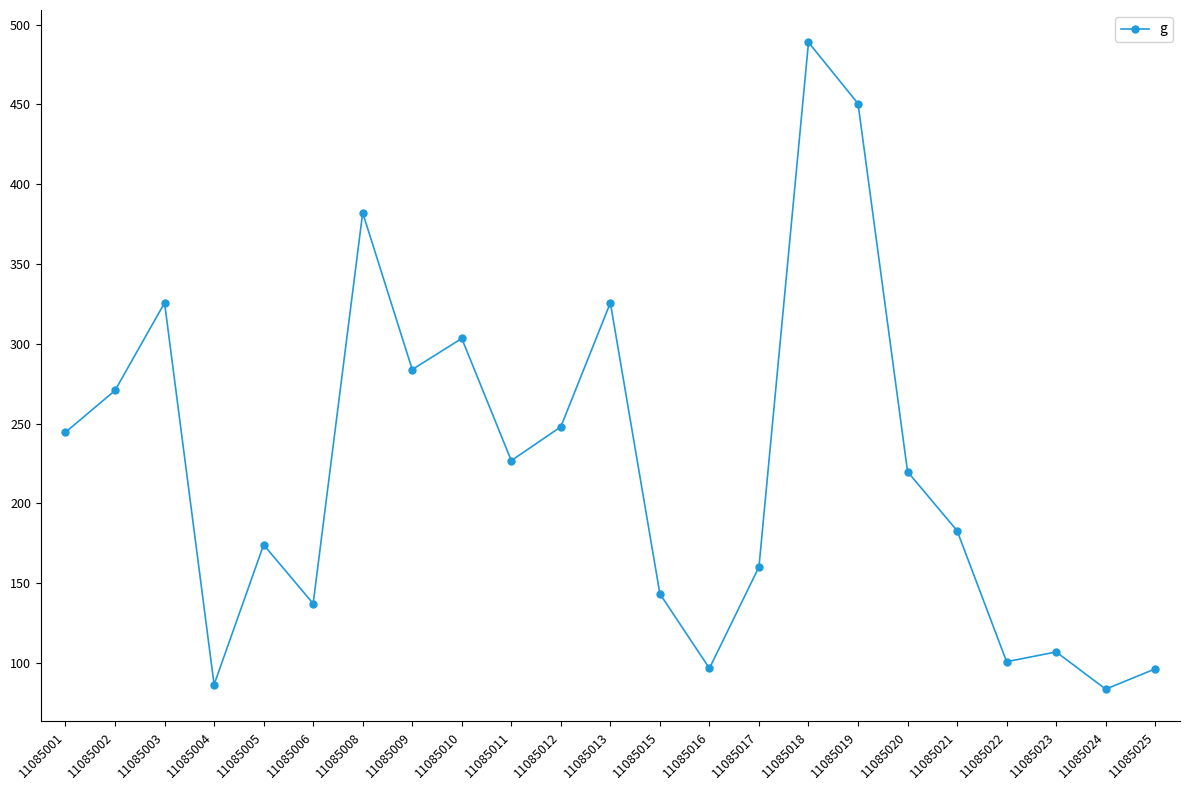

What is the value of the 7th point from the left?

382.1